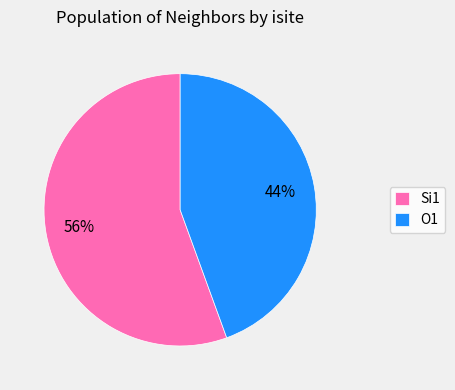

Which slice is the largest?

Si1